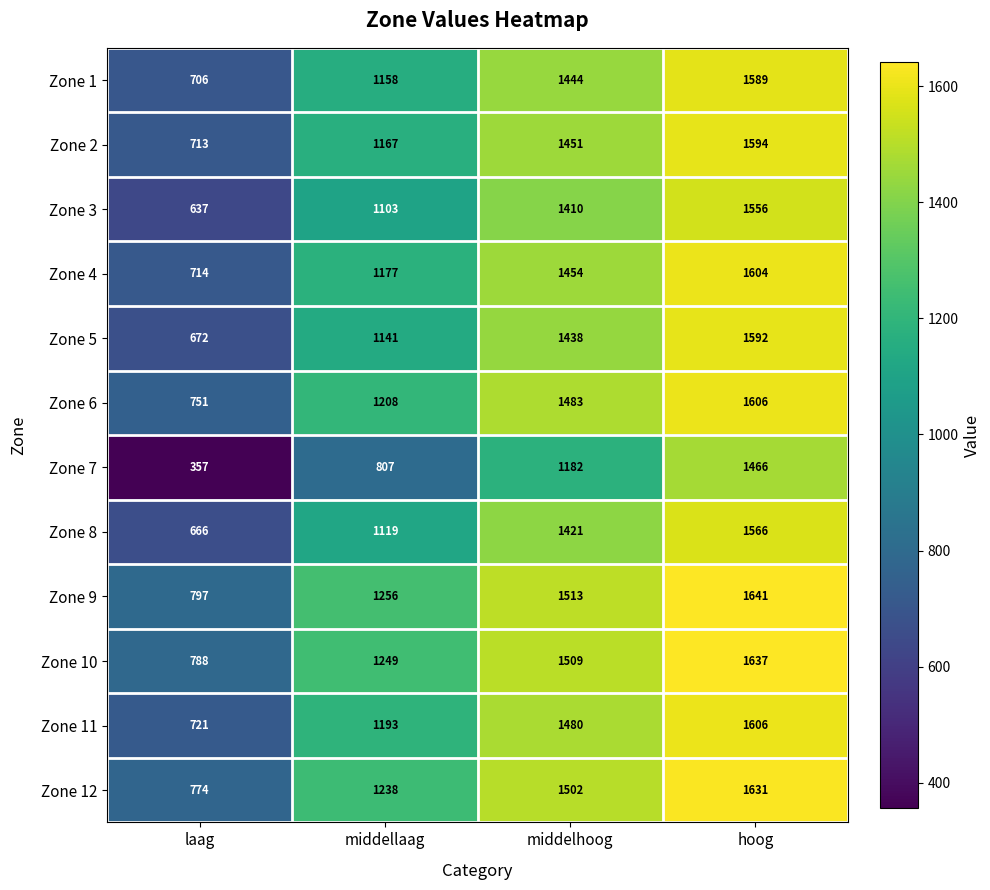

At how many categories does at least one series exceed 1082?

3